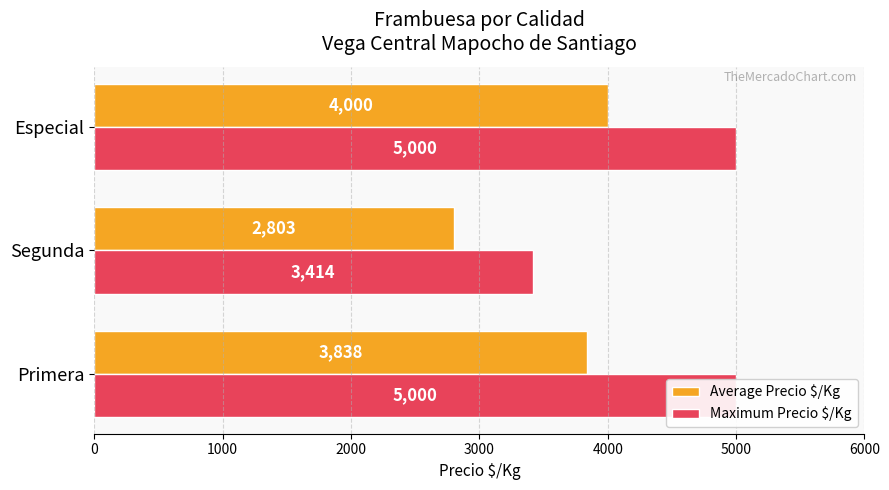

What is the sum of all Average Precio $/Kg values?

10641